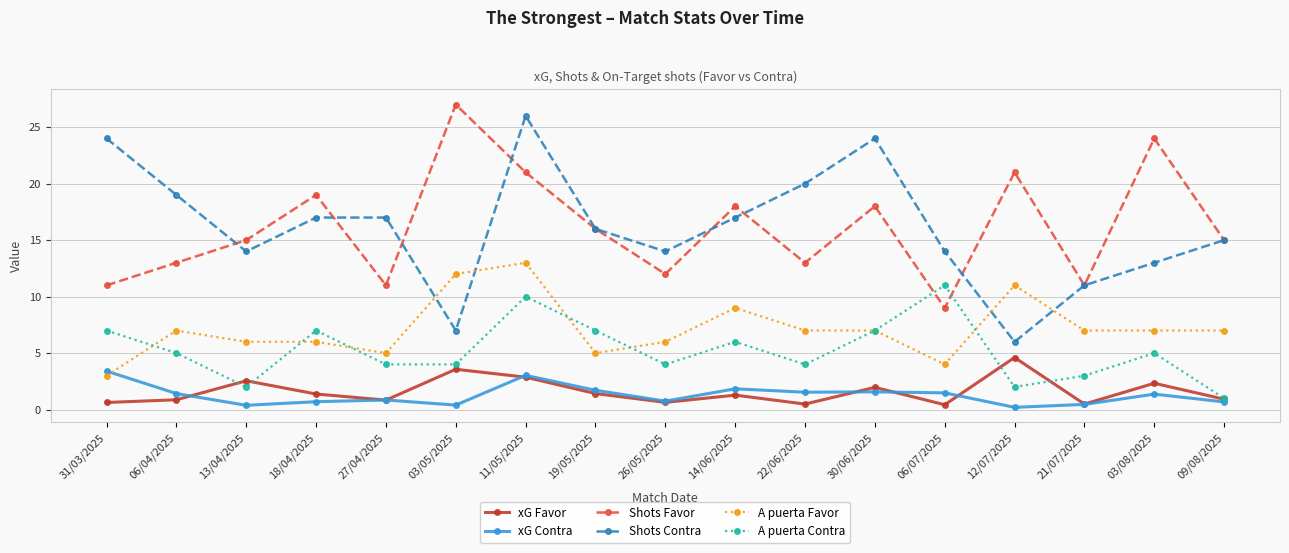

At which category is the sum across all series the highest?

11/05/2025